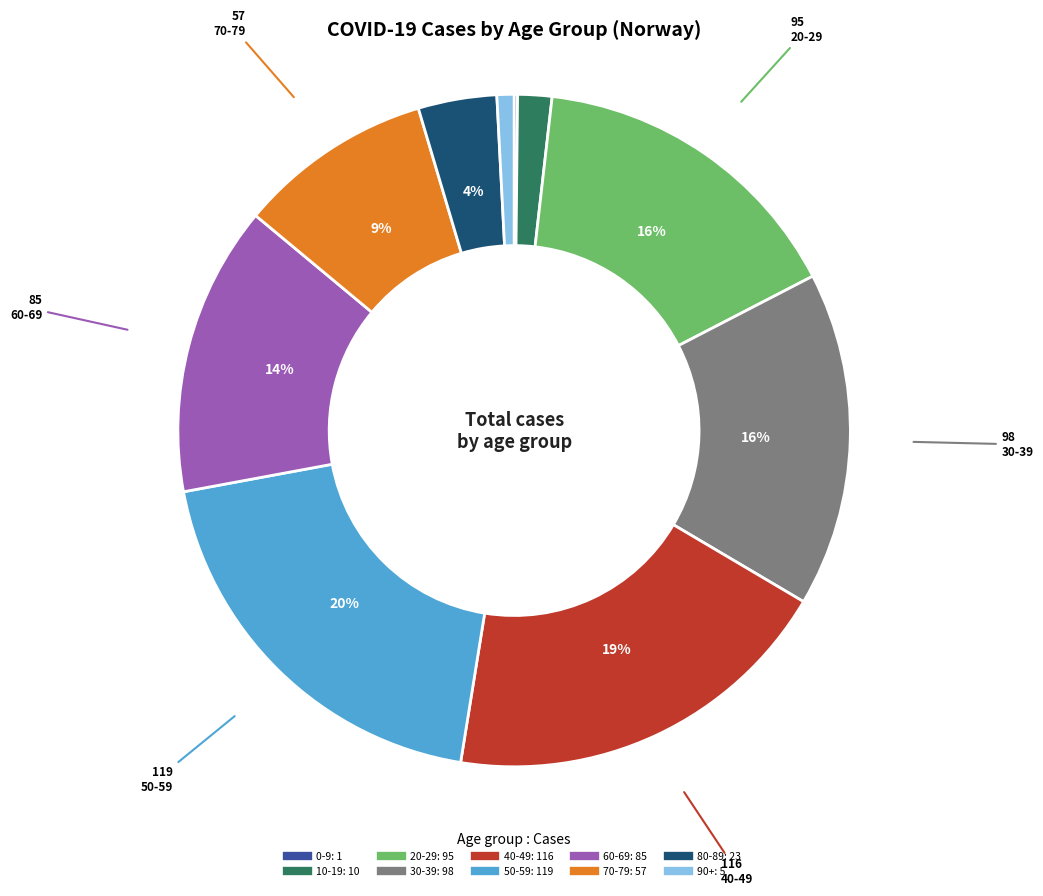

The 50-59 slice represents 7% of the pie. True or false?

False